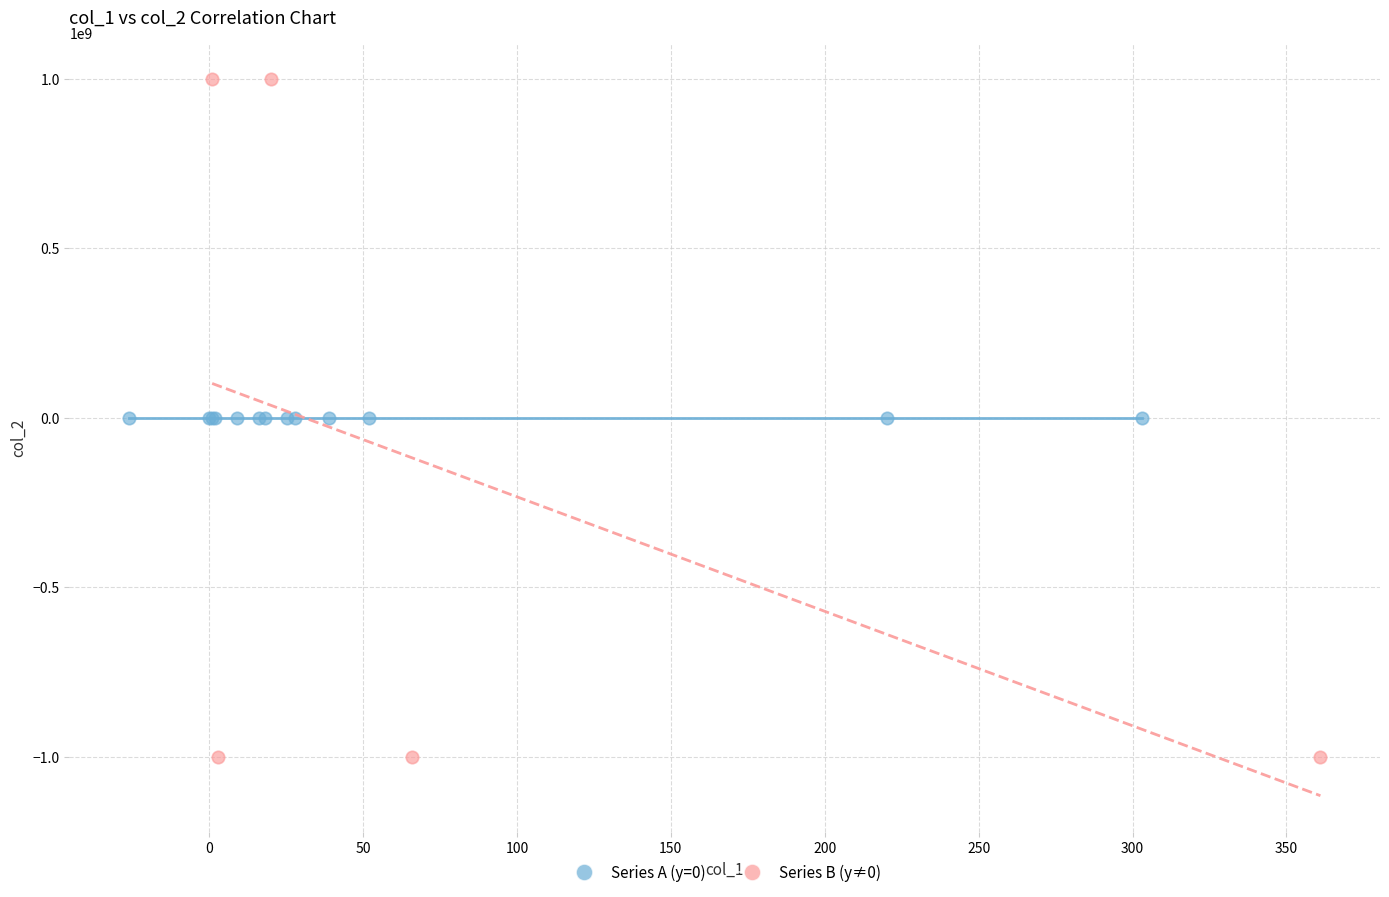

Which series contains the highest Y value?

Series B (y≠0)